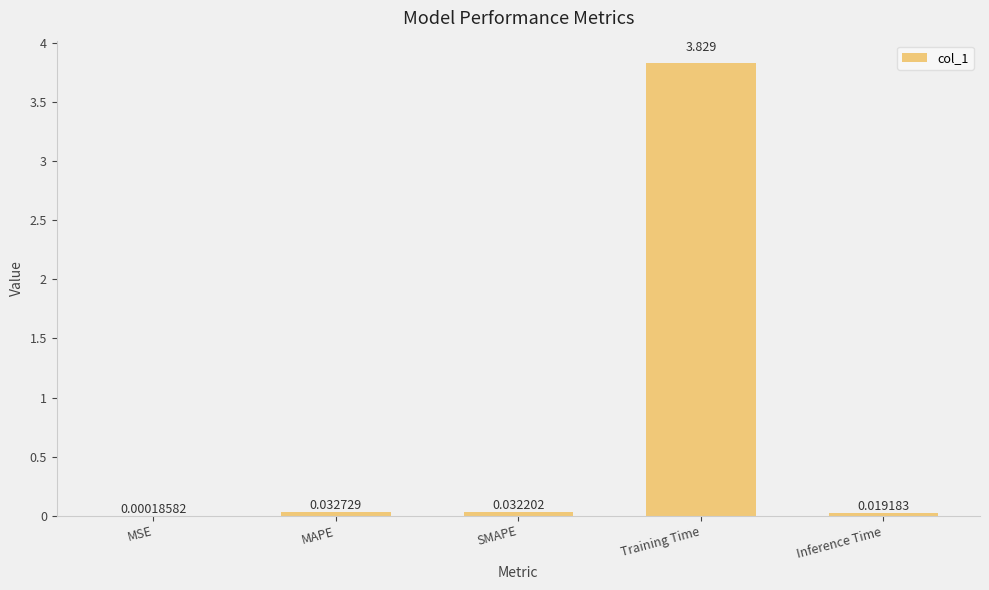

What is the sum of the values at Inference Time and MAPE?

0.1